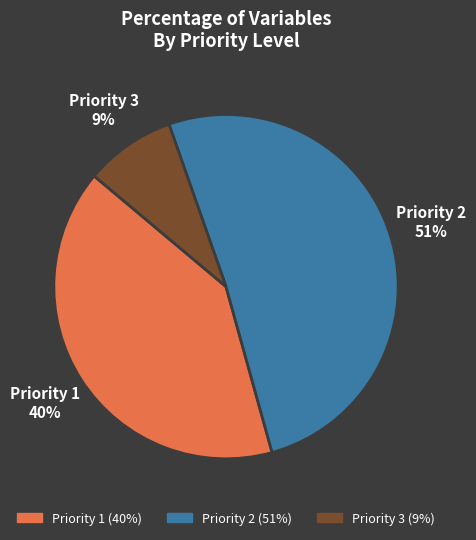

What percentage is the Priority 2 slice, to the nearest percent?

51%